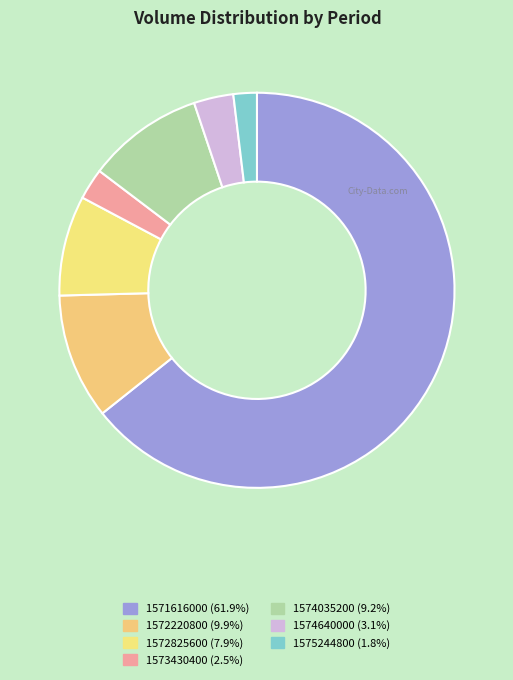

Which has a higher value, 1574035200 or 1572220800?

1572220800